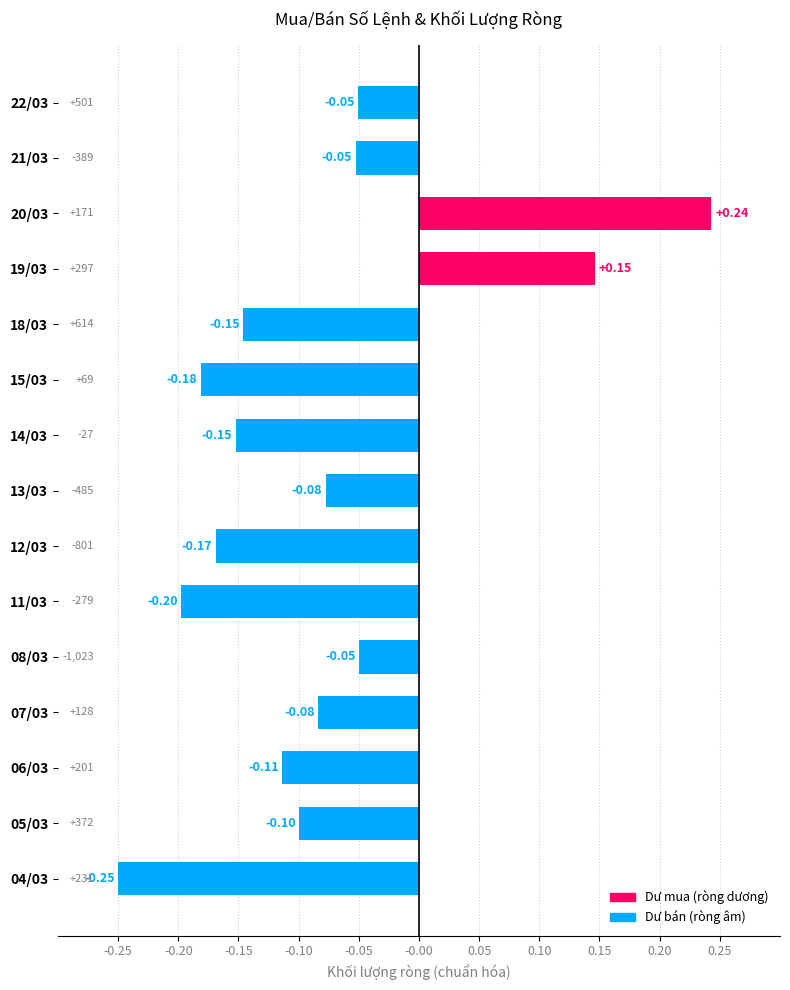

Which has a higher value, 22/03 or 13/03?

22/03